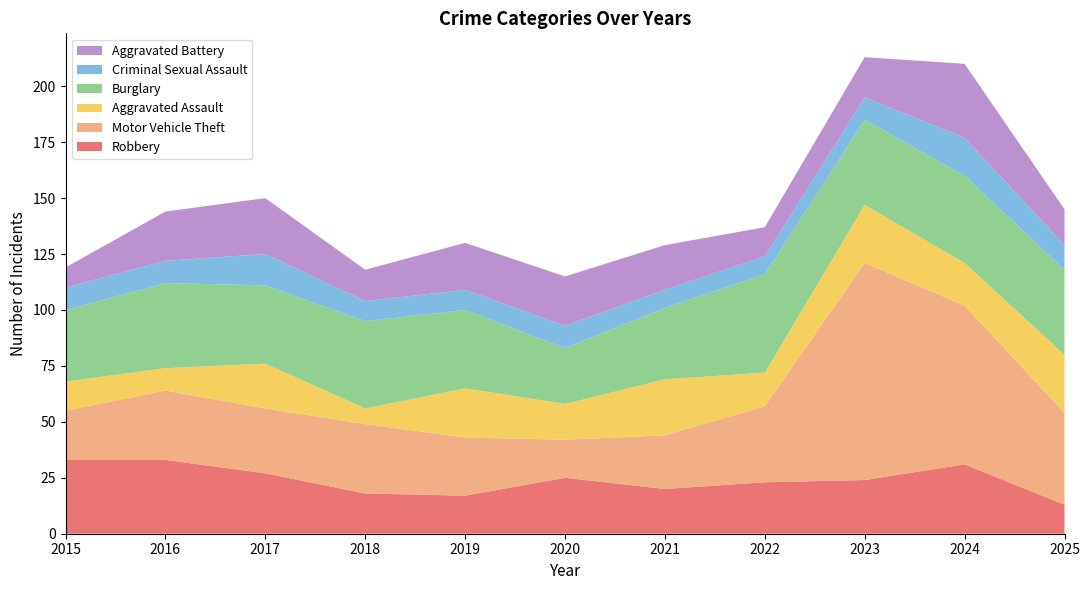

Reading right to left, transcribe all the data shown in this chart.

Robbery: 2025=13	2024=31	2023=24	2022=23	2021=20	2020=25	2019=17	2018=18	2017=27	2016=33	2015=33
Motor Vehicle Theft: 2025=41	2024=71	2023=97	2022=34	2021=24	2020=17	2019=26	2018=31	2017=29	2016=31	2015=22
Aggravated Assault: 2025=26	2024=19	2023=26	2022=15	2021=25	2020=16	2019=22	2018=7	2017=20	2016=10	2015=13
Burglary: 2025=38	2024=39	2023=38	2022=44	2021=32	2020=25	2019=35	2018=39	2017=35	2016=38	2015=32
Criminal Sexual Assault: 2025=11	2024=17	2023=10	2022=8	2021=8	2020=10	2019=9	2018=9	2017=14	2016=10	2015=10
Aggravated Battery: 2025=16	2024=33	2023=18	2022=13	2021=20	2020=22	2019=21	2018=14	2017=25	2016=22	2015=9